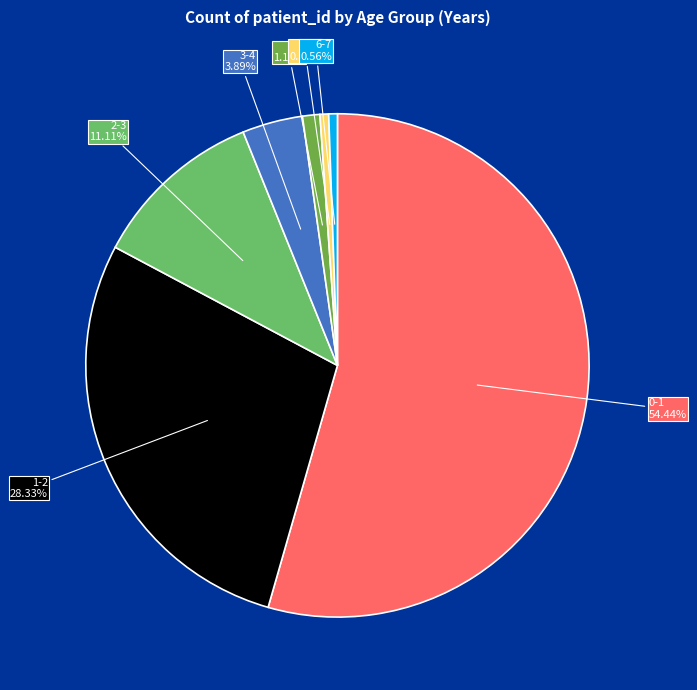

Which slice is the largest?

0-1